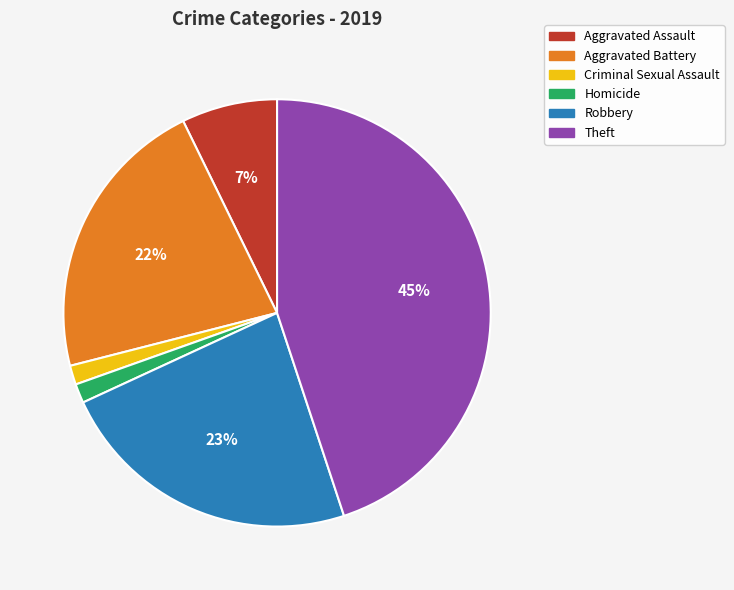

Does any single category account for the majority?

No